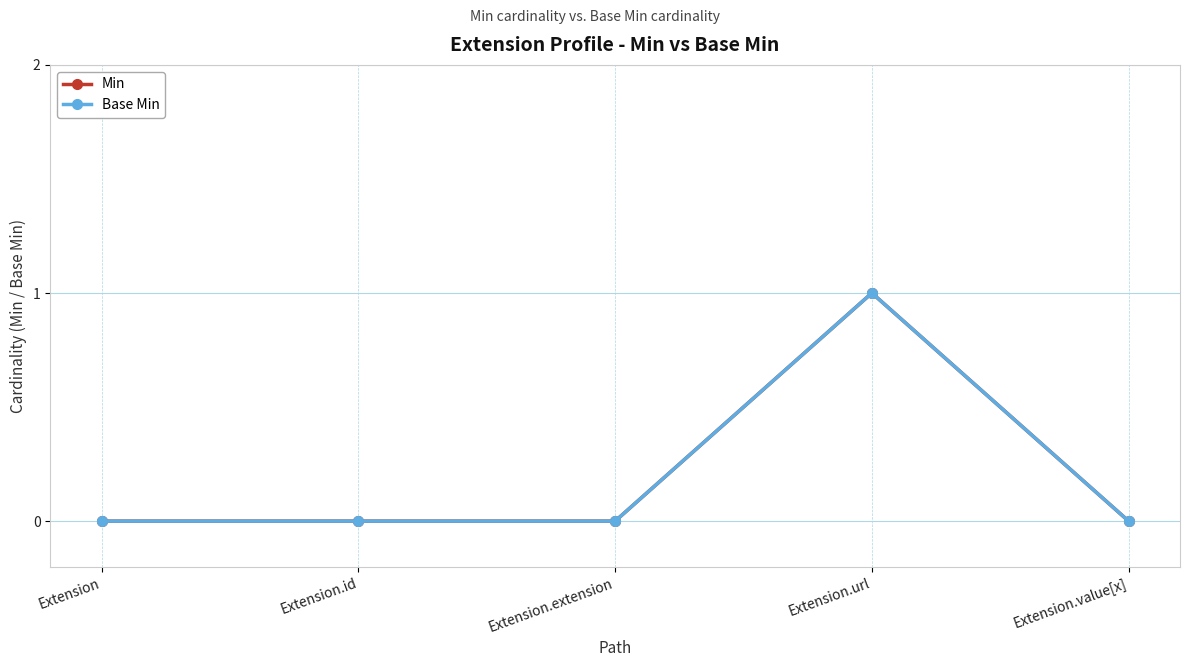

List the series in order of their peak value, lowest first.

Min, Base Min